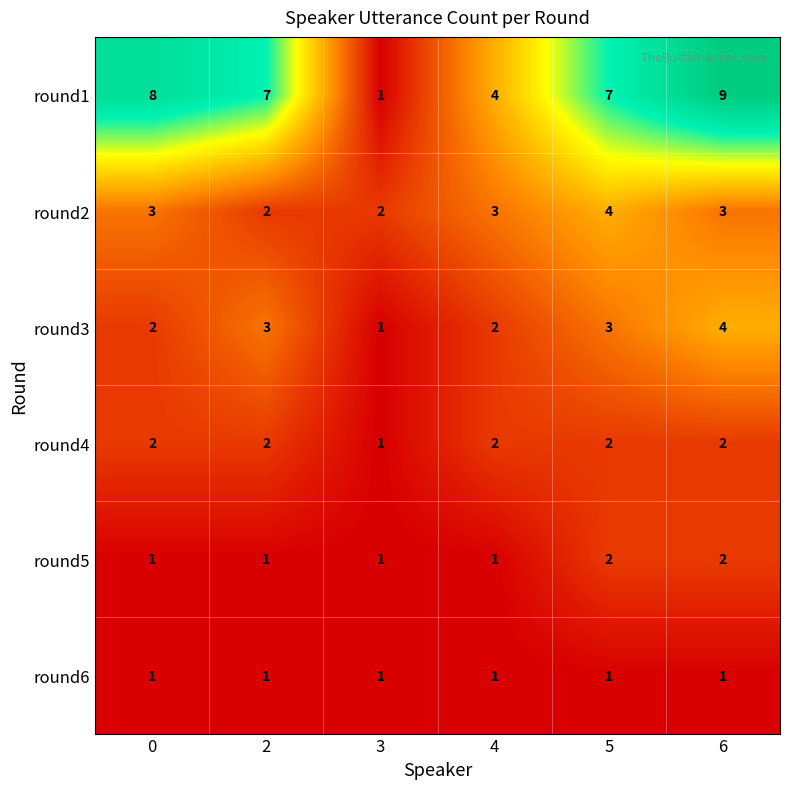

Which series has the widest spread of values?

round1